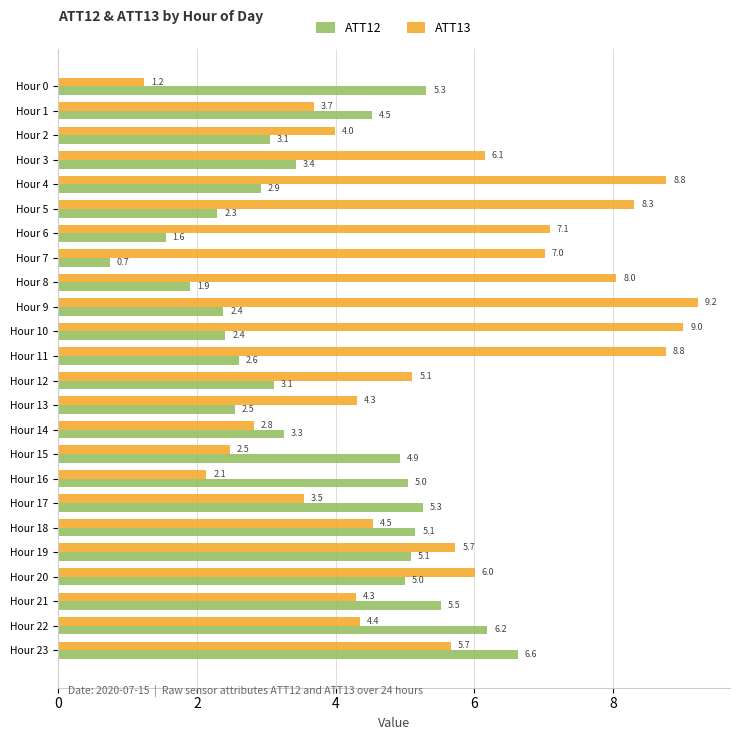

What is the sum of the ATT13 values at Hour 2 and Hour 19?

9.7